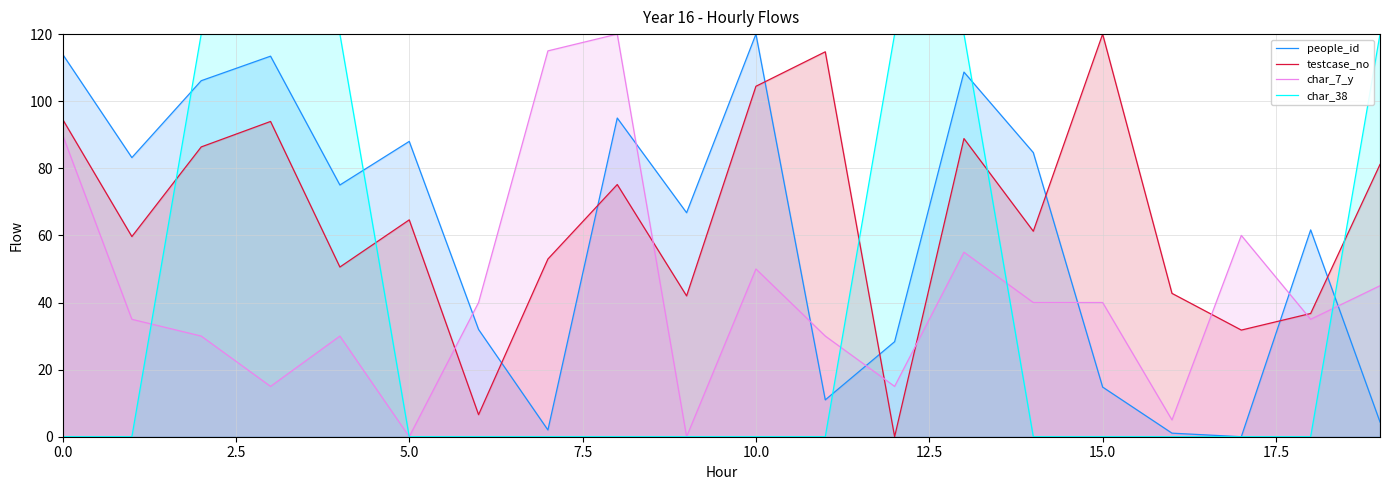

Which series ends up on top after the final intersection of char_38 and testcase_no?

char_38